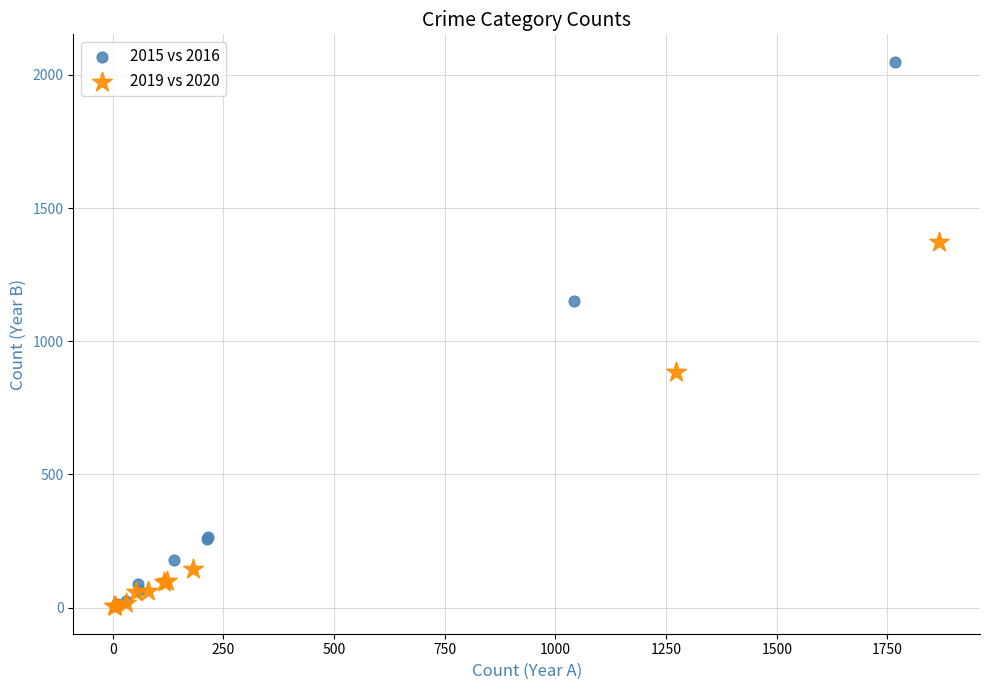

Which series has the largest Y range (max minus min)?

2015 vs 2016